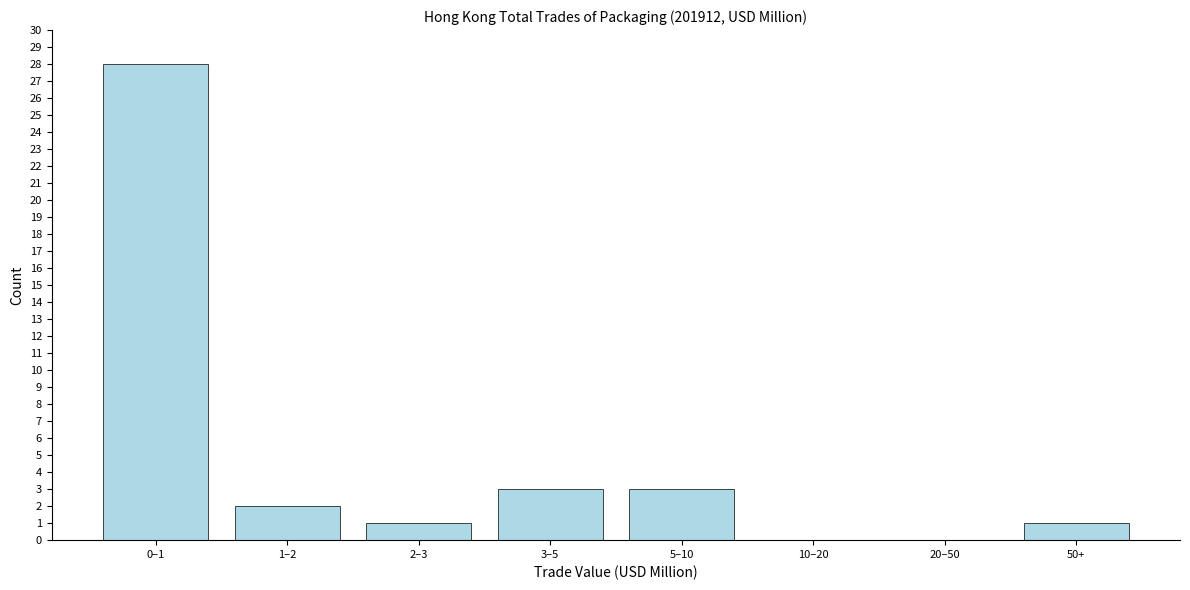

Reading right to left, what are all the values shown in this chart?

50+=1	20–50=0	10–20=0	5–10=3	3–5=3	2–3=1	1–2=2	0–1=28